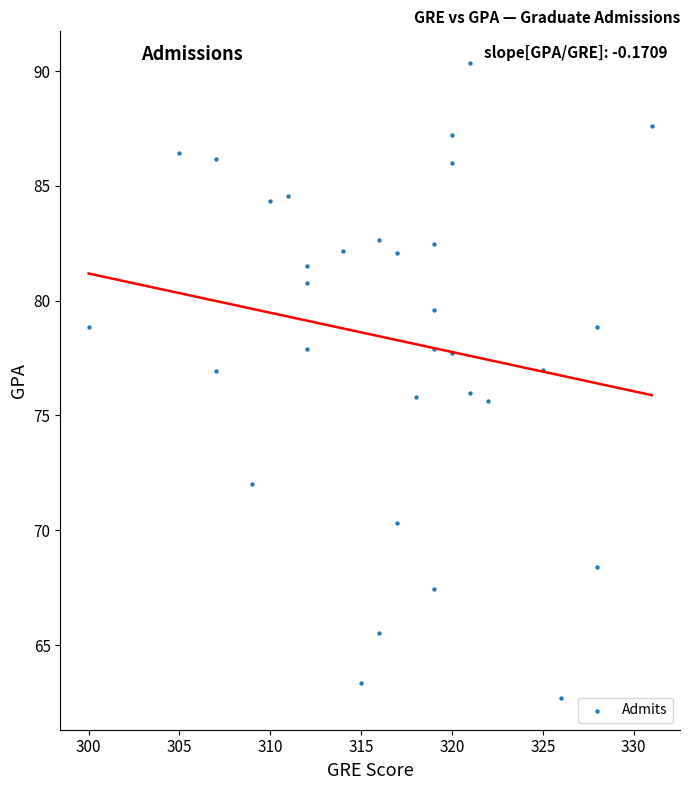

What is the range of X values (max minus min)?

31.0